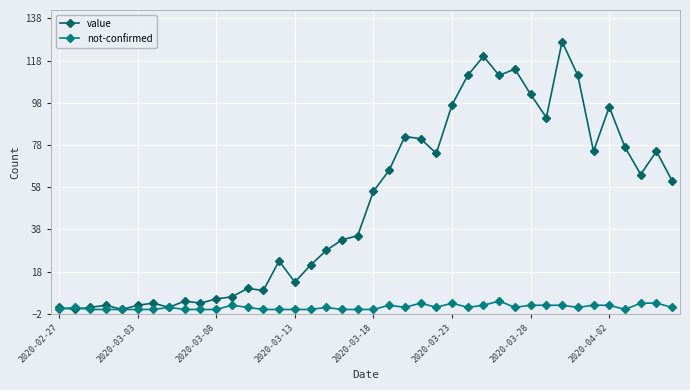

What are all the series names shown in the legend?

value, not-confirmed